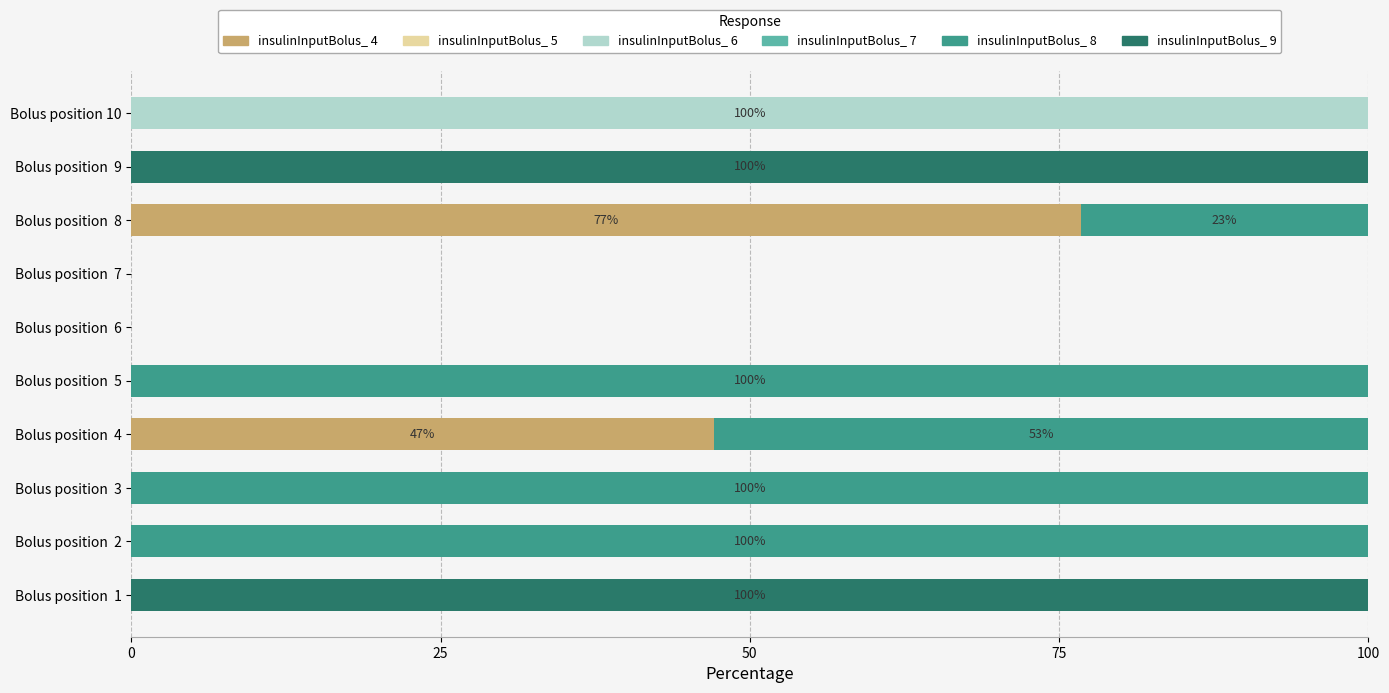

What is the total value across all series at Bolus position  9?

100.0